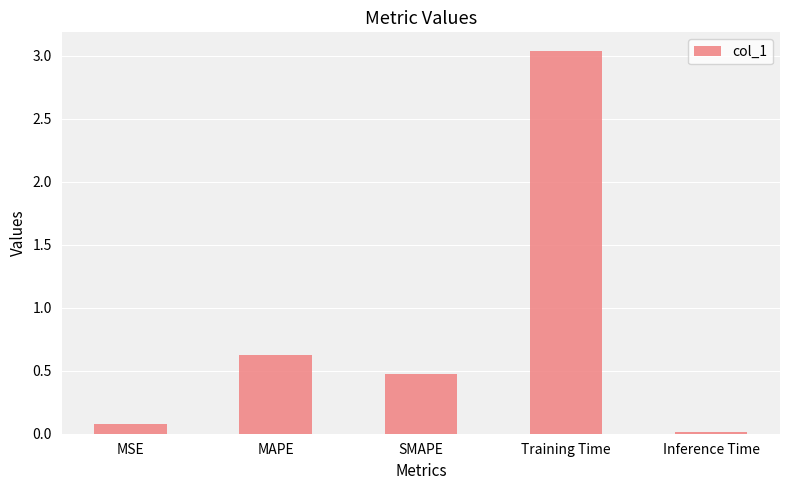

Between MAPE and Training Time, which is larger?

Training Time